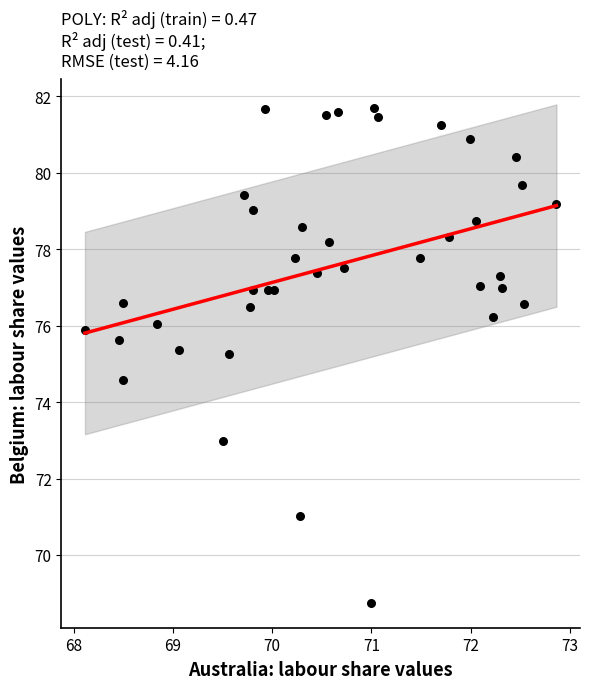

What is the range of X values (max minus min)?

4.8